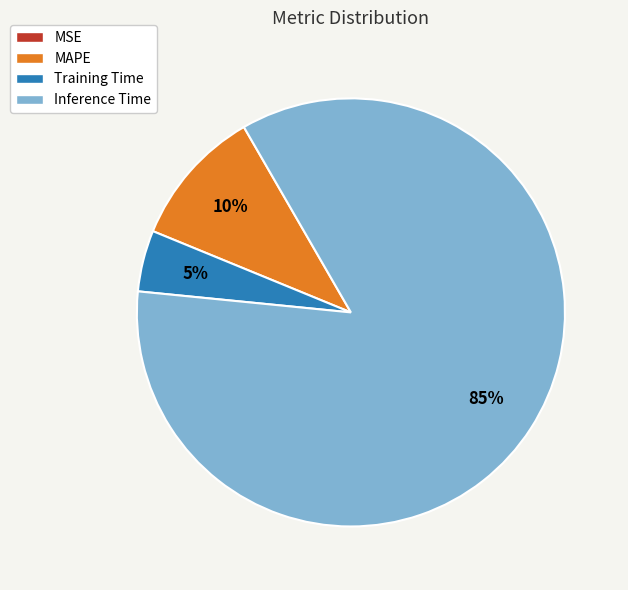

Does Inference Time account for over 50% of the chart?

Yes